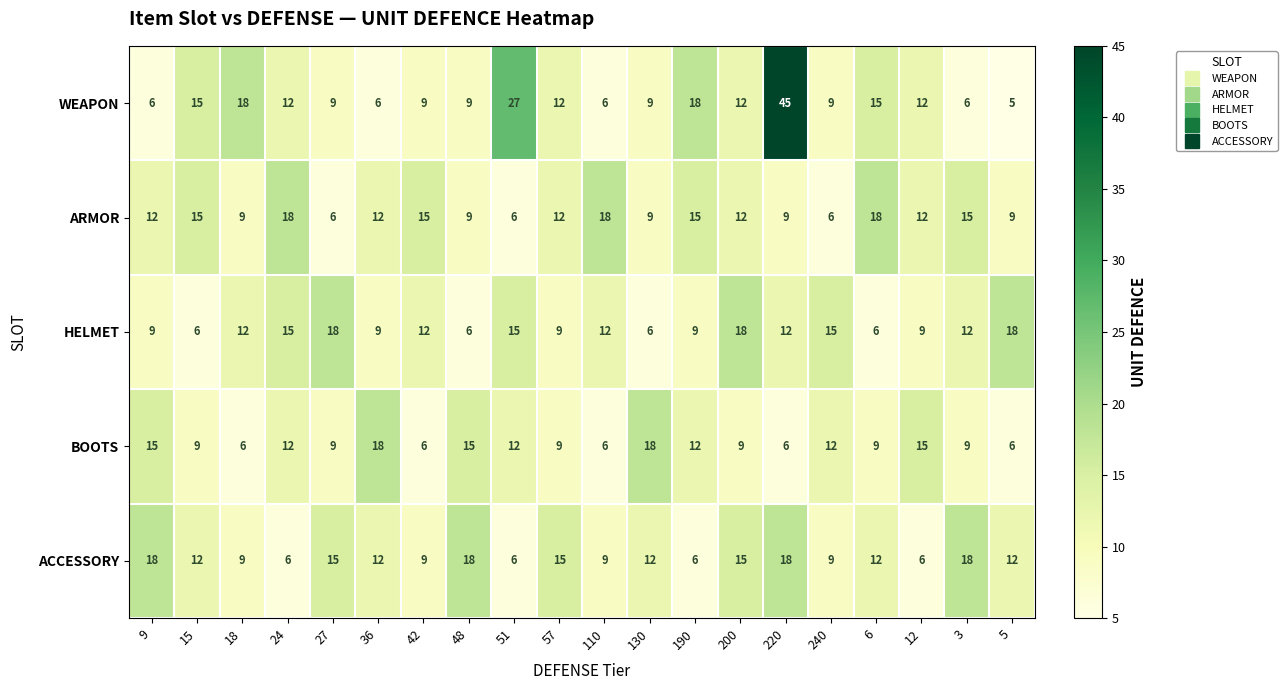

Which category has the lowest value across all series?

5